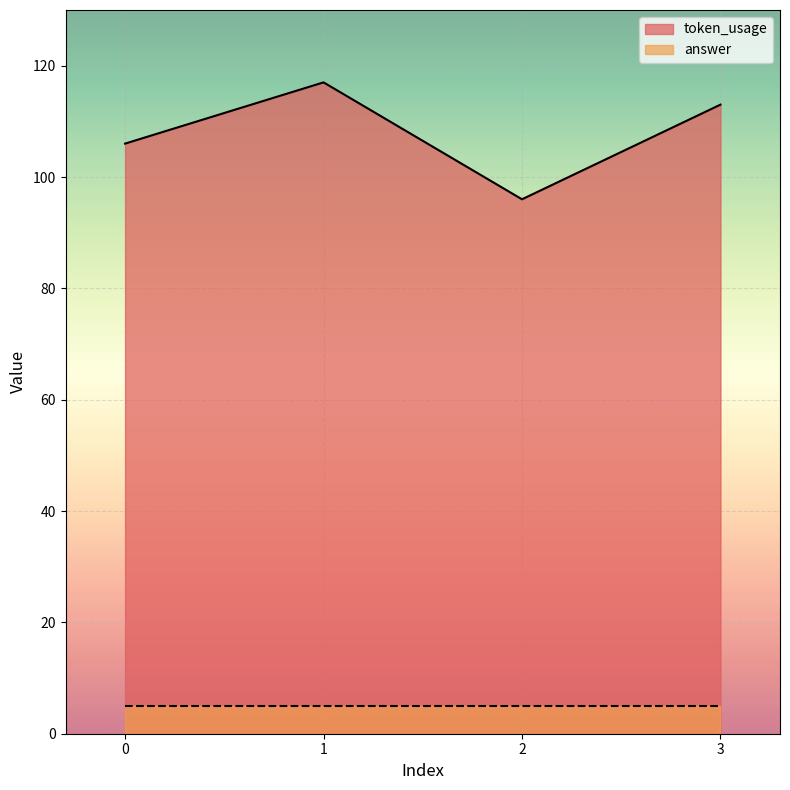

True or false: the data shows 113 at 3.

True